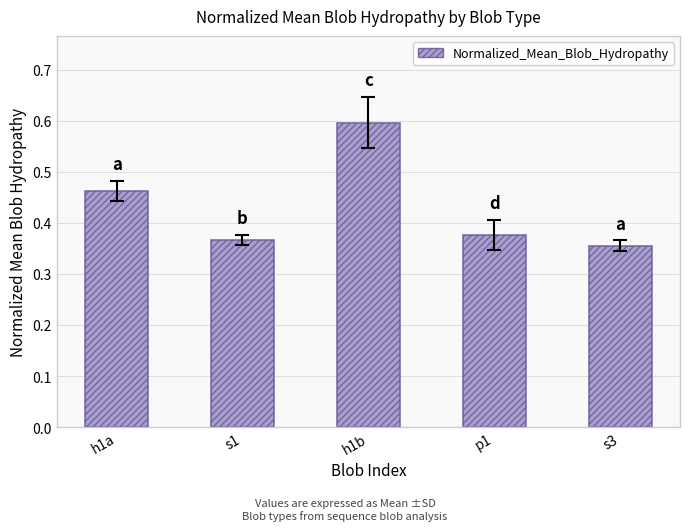

Rank the categories by value from lowest to highest.

s3, s1, p1, h1a, h1b